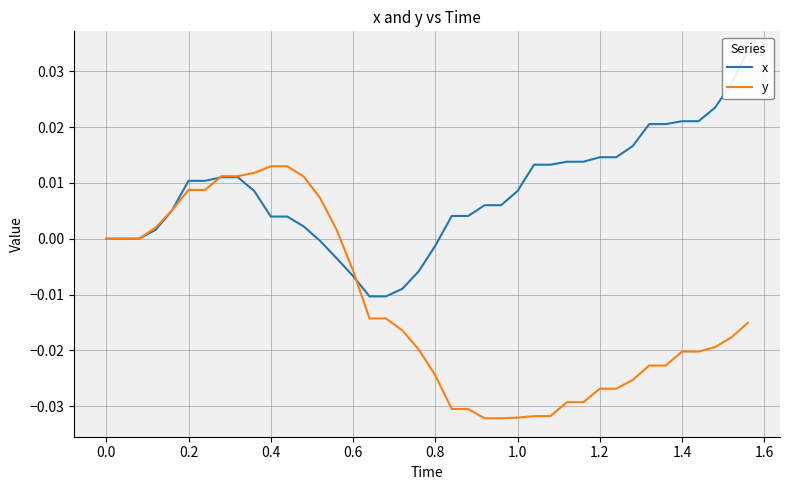

Does the chart display data point markers on the line(s)?

No